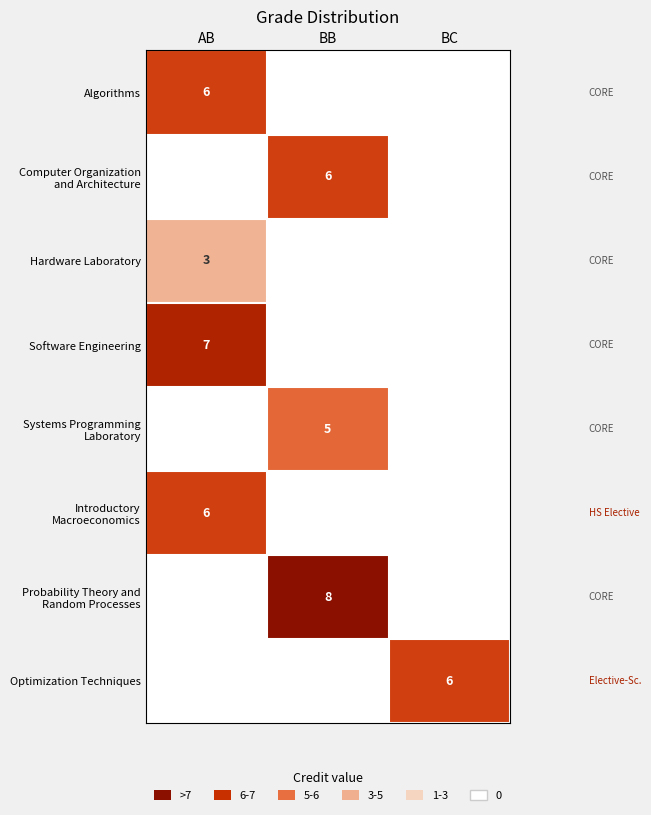

What is the spread (max minus min) of values at BC?

6